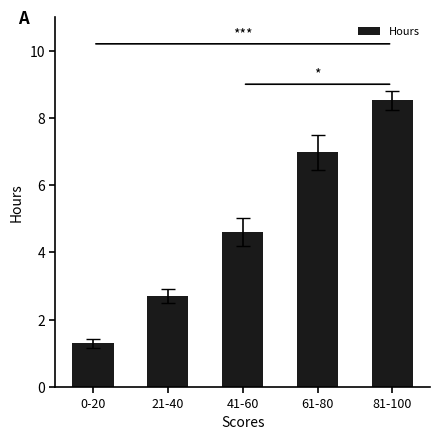

What position from the left is 0-20?

1